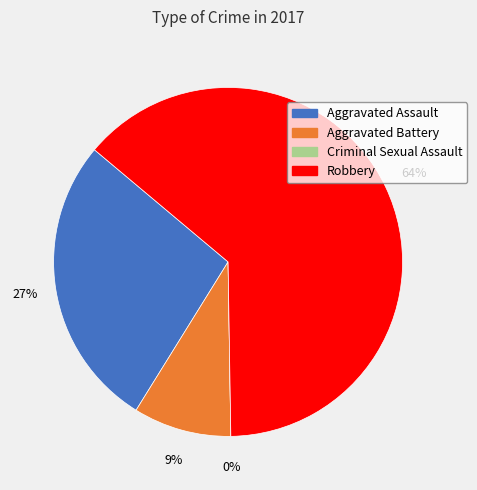

What is the change in value from Criminal Sexual Assault to Robbery?

+7